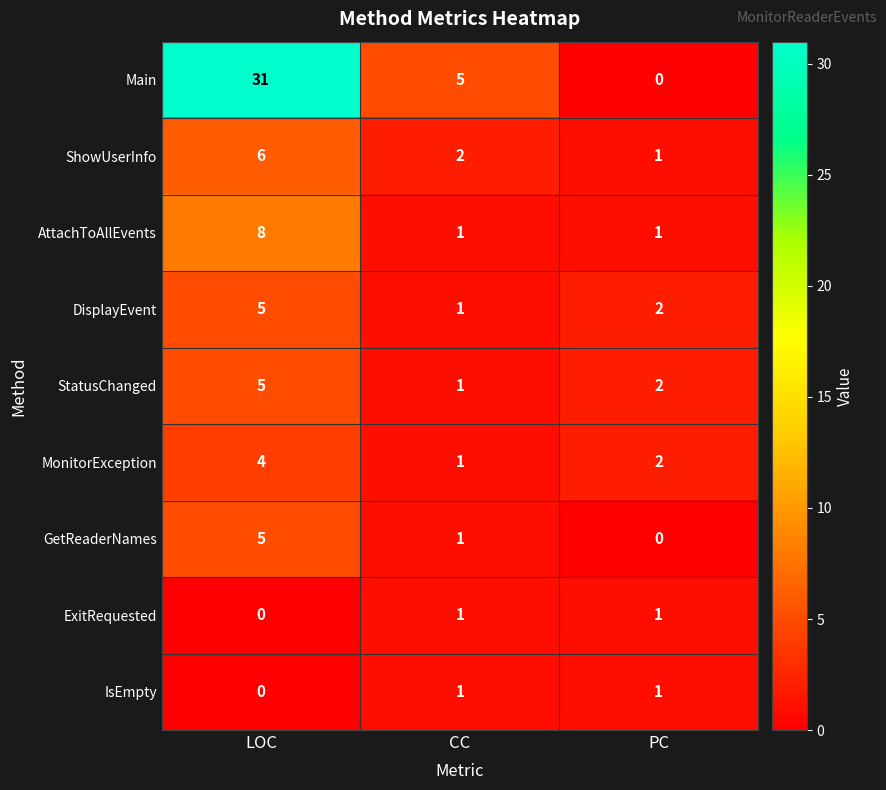

How many categories are shown in the chart?

3